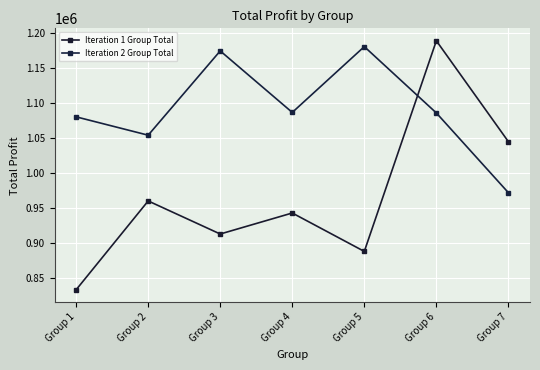

What is the total value across all series at Group 1?

1914292.2